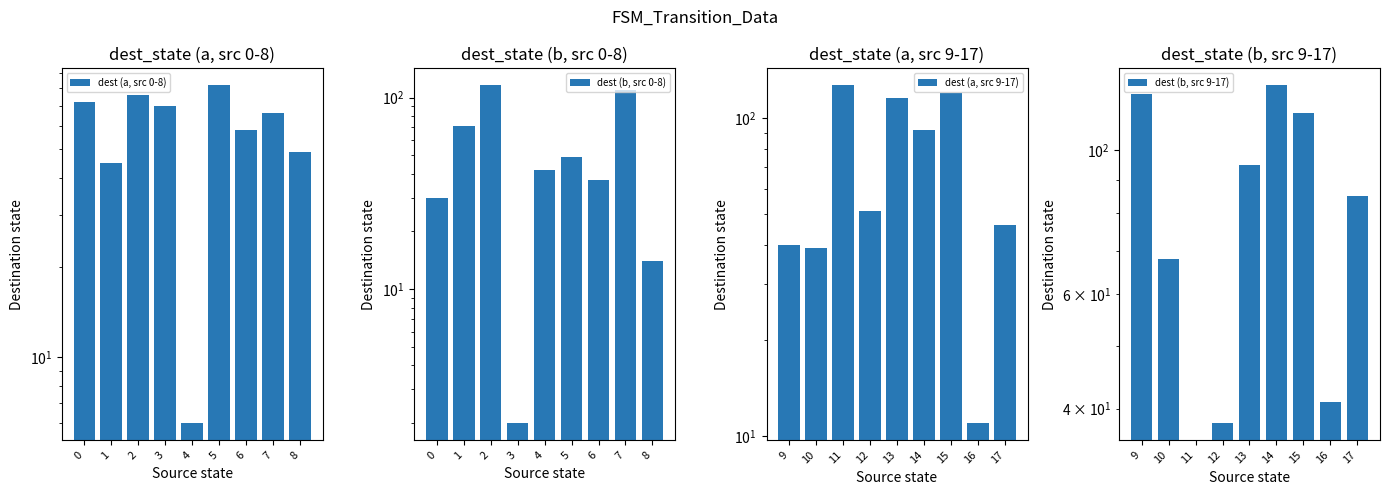

What is the average value of the dest (b, src 9-17) series?

77